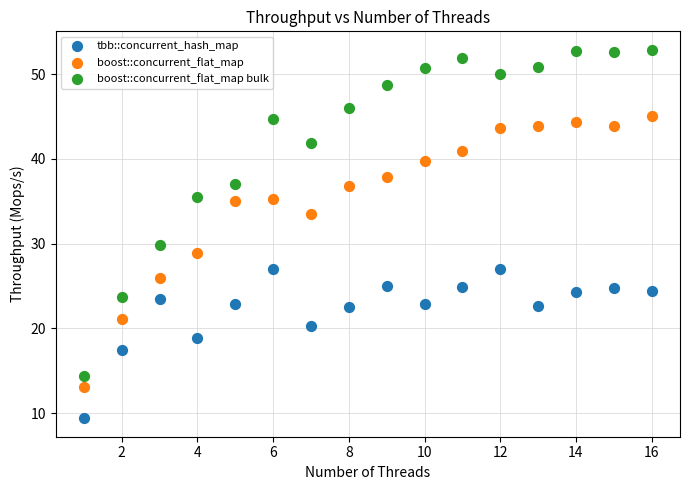

Which series contains the lowest Y value?

tbb::concurrent_hash_map